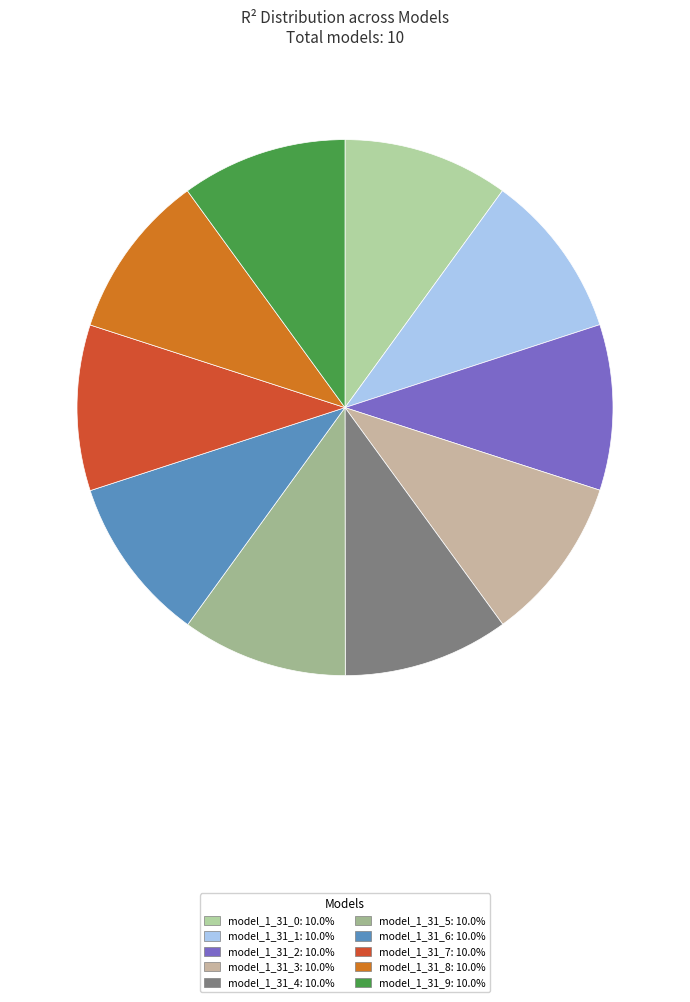

How many segments does this pie chart have?

10